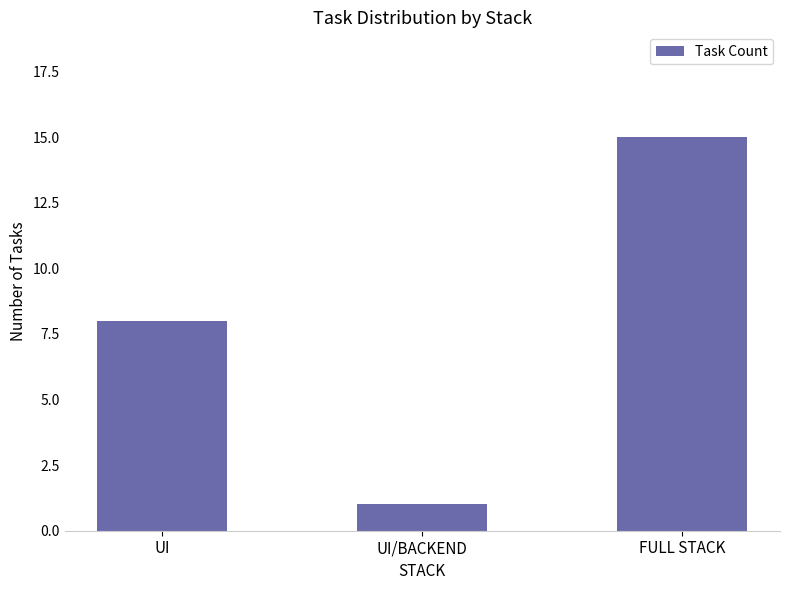

What is the label of the 3rd bar from the left?

FULL STACK